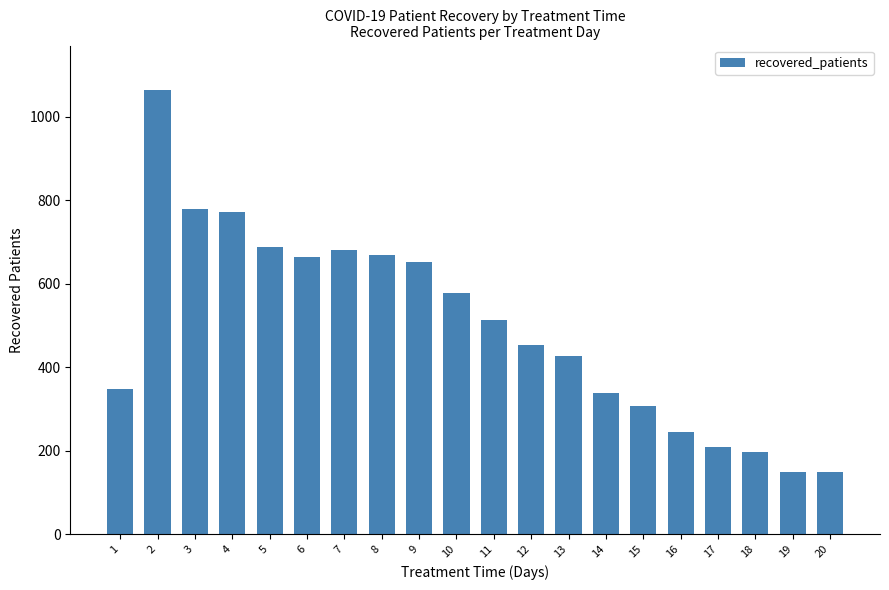

What is the smallest value displayed?

148